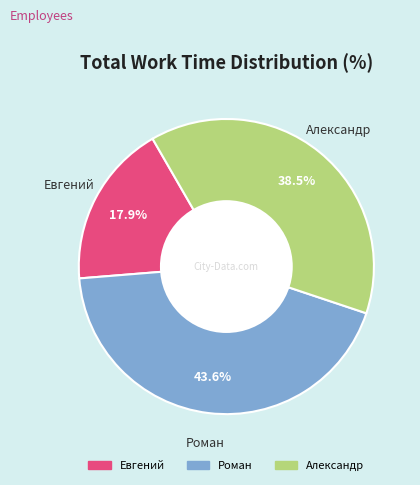

Is there any slice that represents more than half of the pie?

No